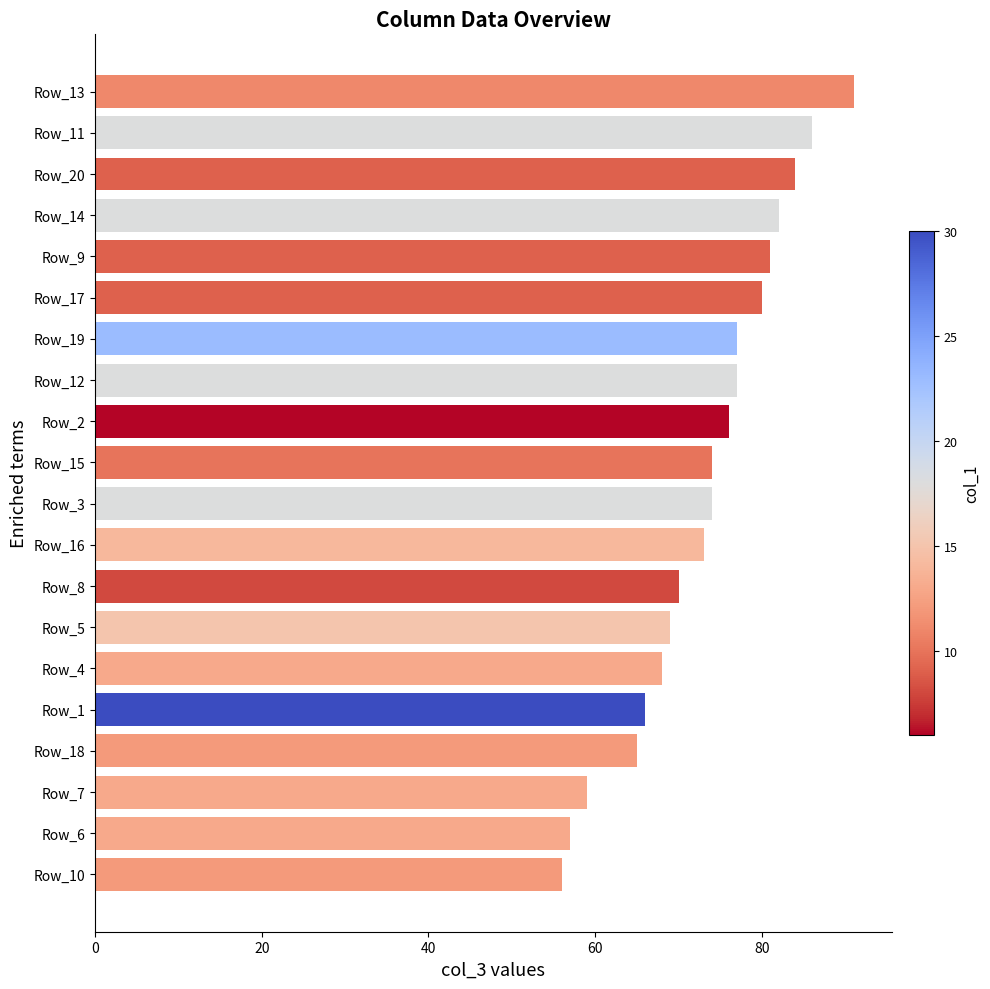

The value at Row_14 is 47. True or false?

False